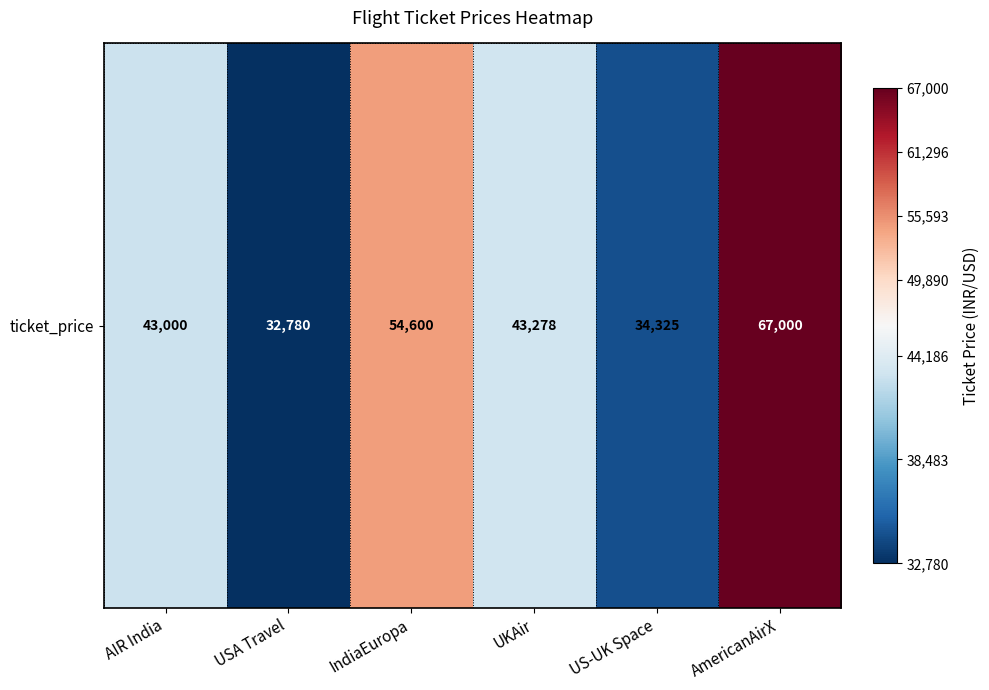

Reading left to right, what are all the values shown in this chart?

AIR India=43000	USA Travel=32780	IndiaEuropa=54600	UKAir=43278	US-UK Space=34325	AmericanAirX=67000